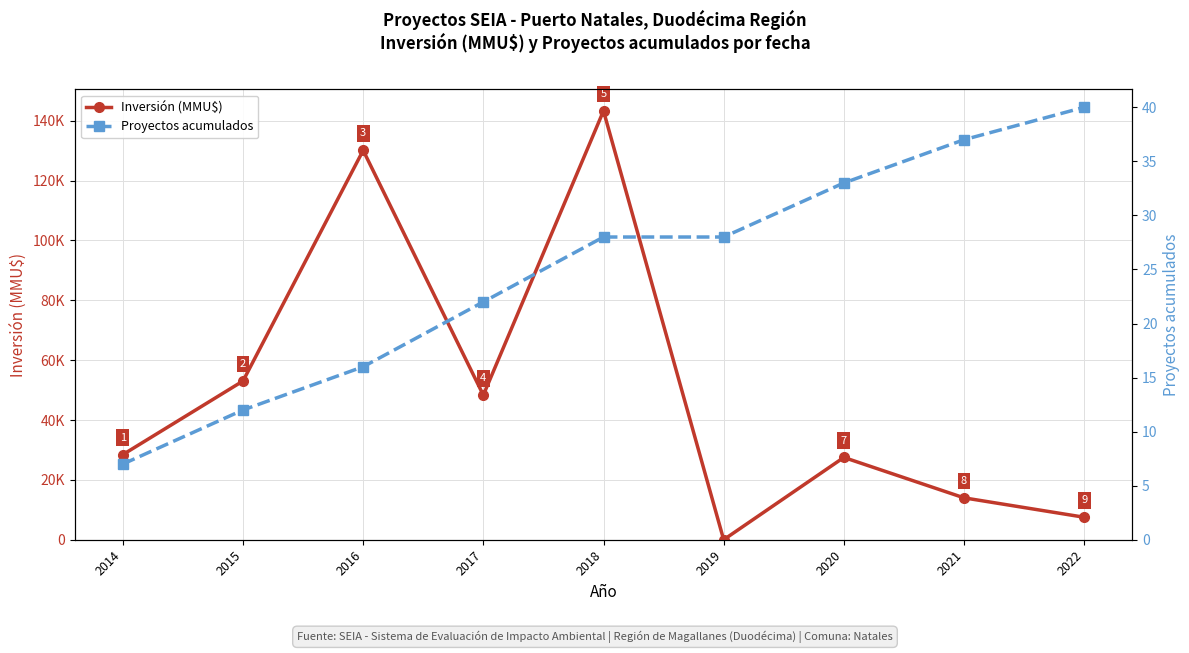

Between 2015 and 2018, which is larger?

2018